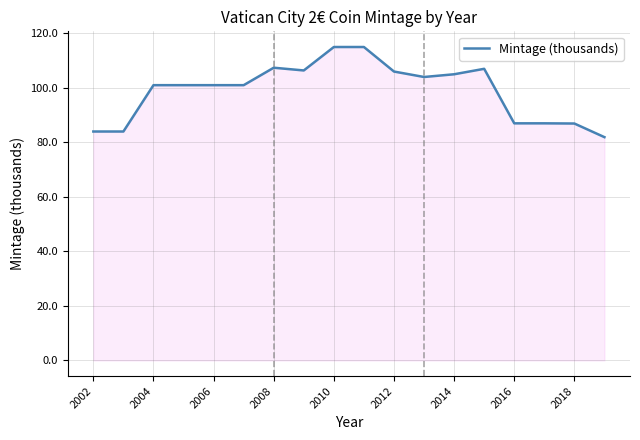

What is the minimum value shown in the chart?

81.9